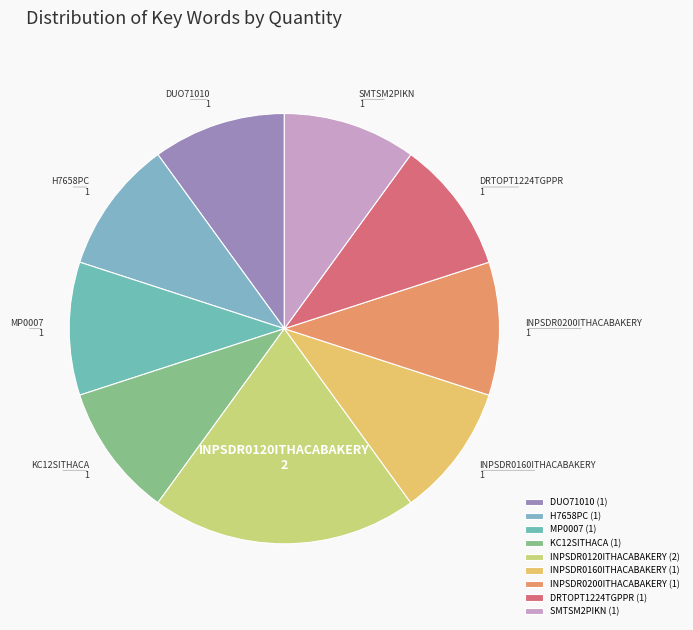

How many slices are in this pie chart?

9